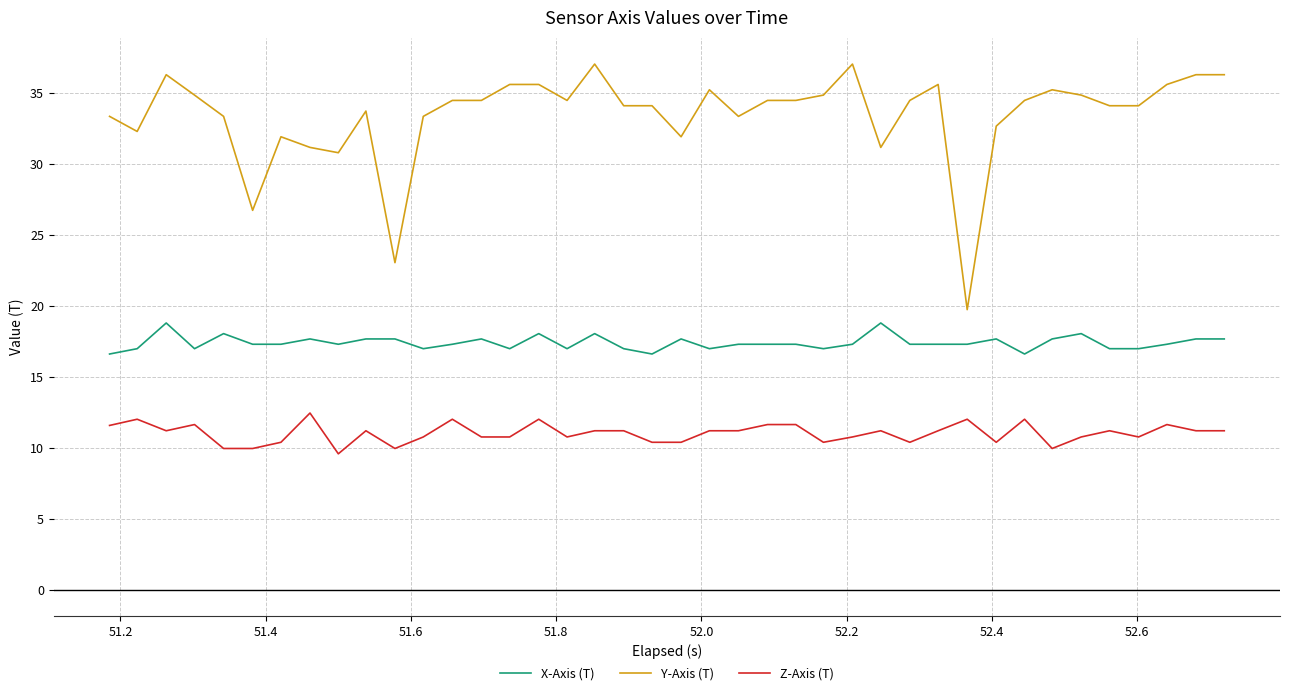

At how many categories does at least one series exceed 27?

37